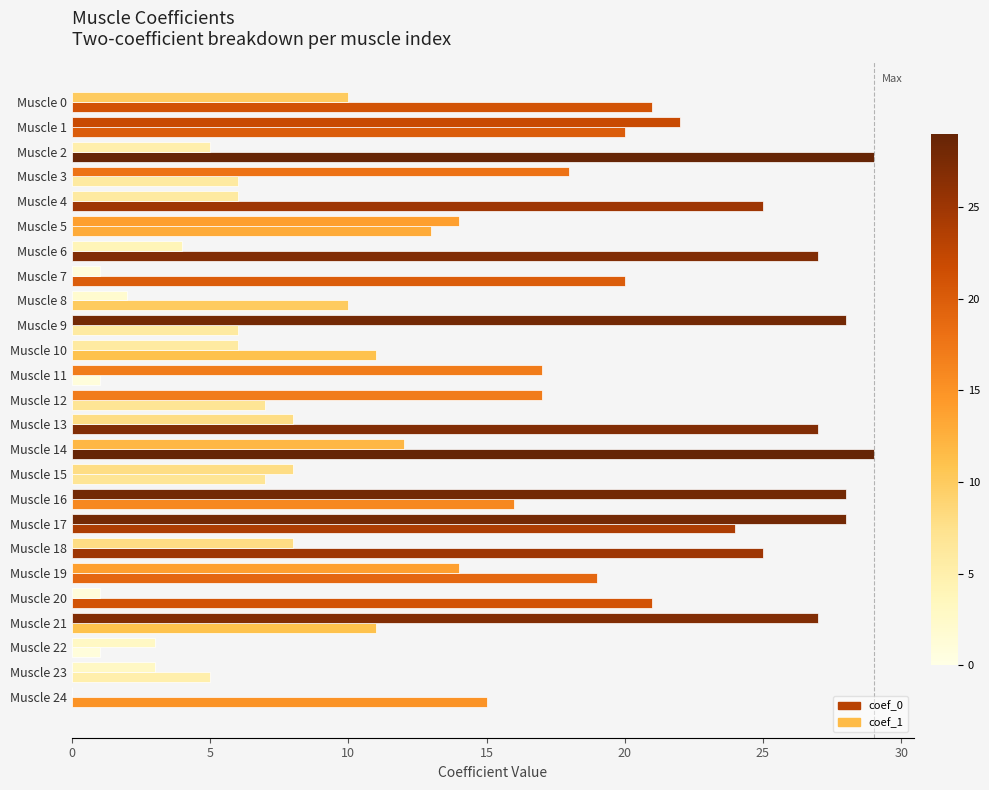

Reading right to left, list all the values displayed in this chart.

coef_0: 15	5	1	11	21	19	25	24	16	7	29	27	7	1	11	6	10	20	27	13	25	6	29	20	21
coef_1: 0	3	3	27	1	14	8	28	28	8	12	8	17	17	6	28	2	1	4	14	6	18	5	22	10